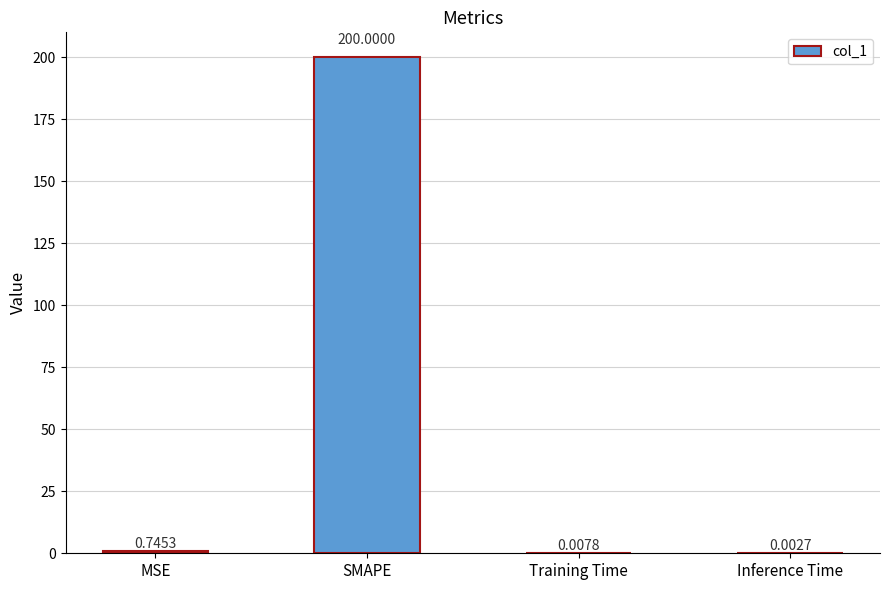

What is the maximum value shown in the chart?

200.0